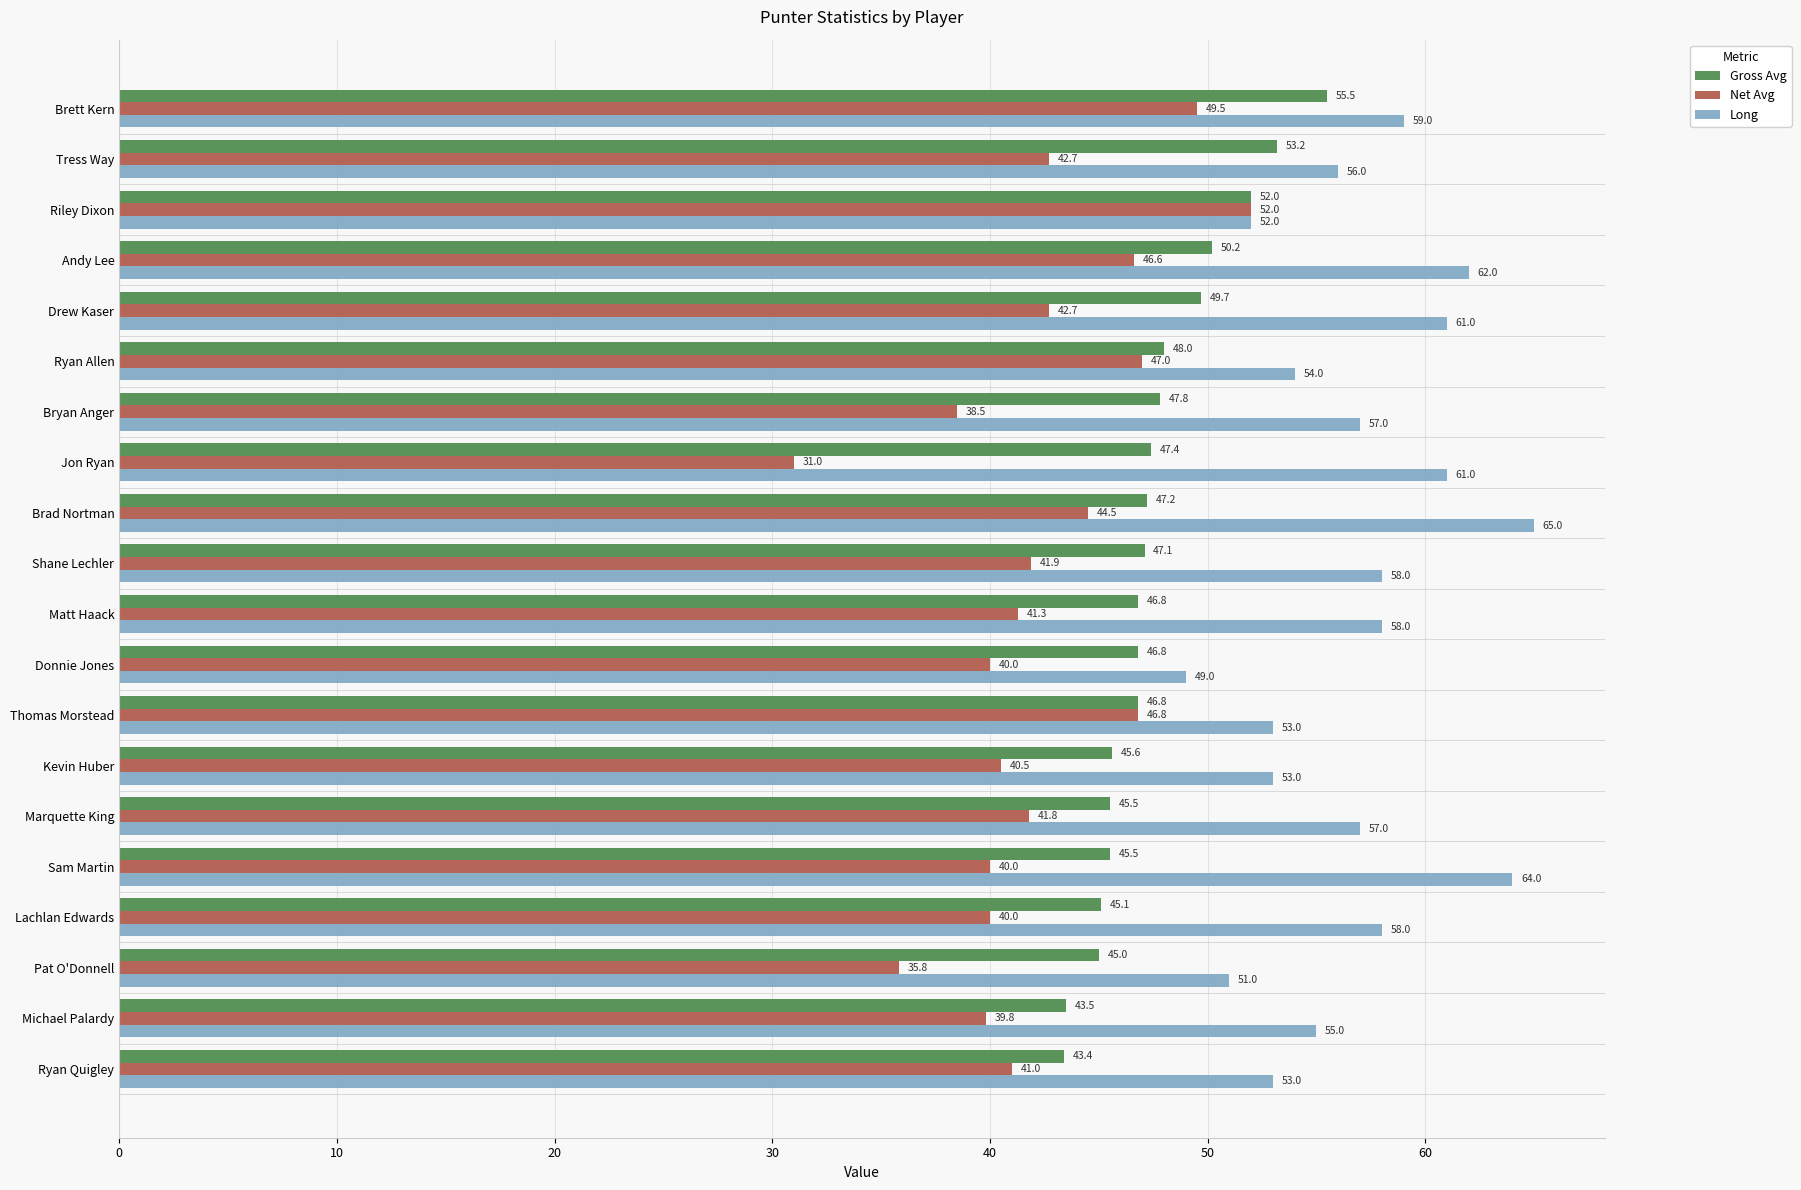

What is the average value of the Long series?

56.8